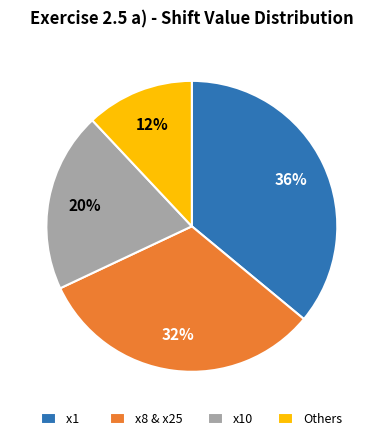

What is the smallest slice in the pie chart?

Others